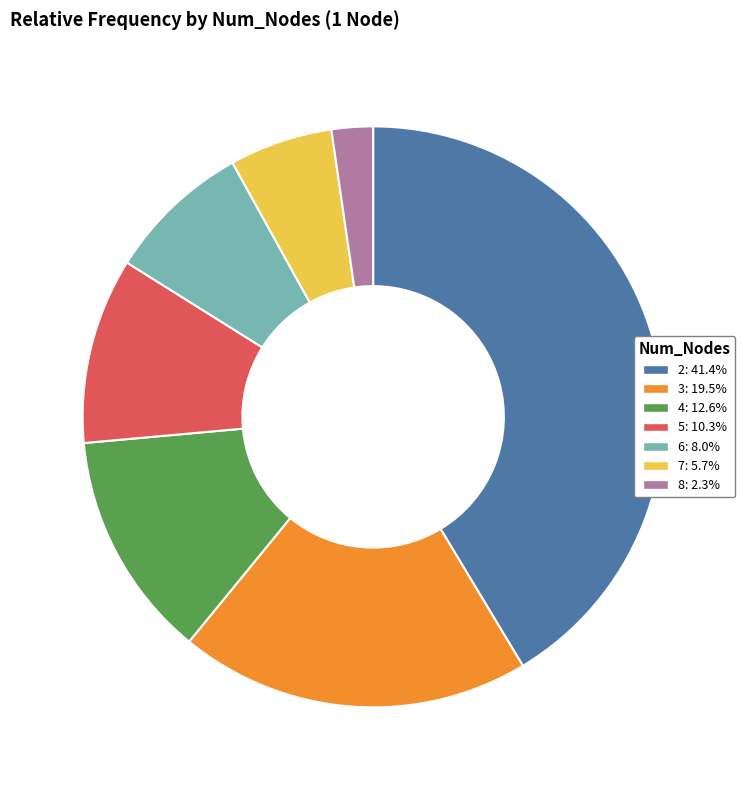

How many slices are in this pie chart?

7